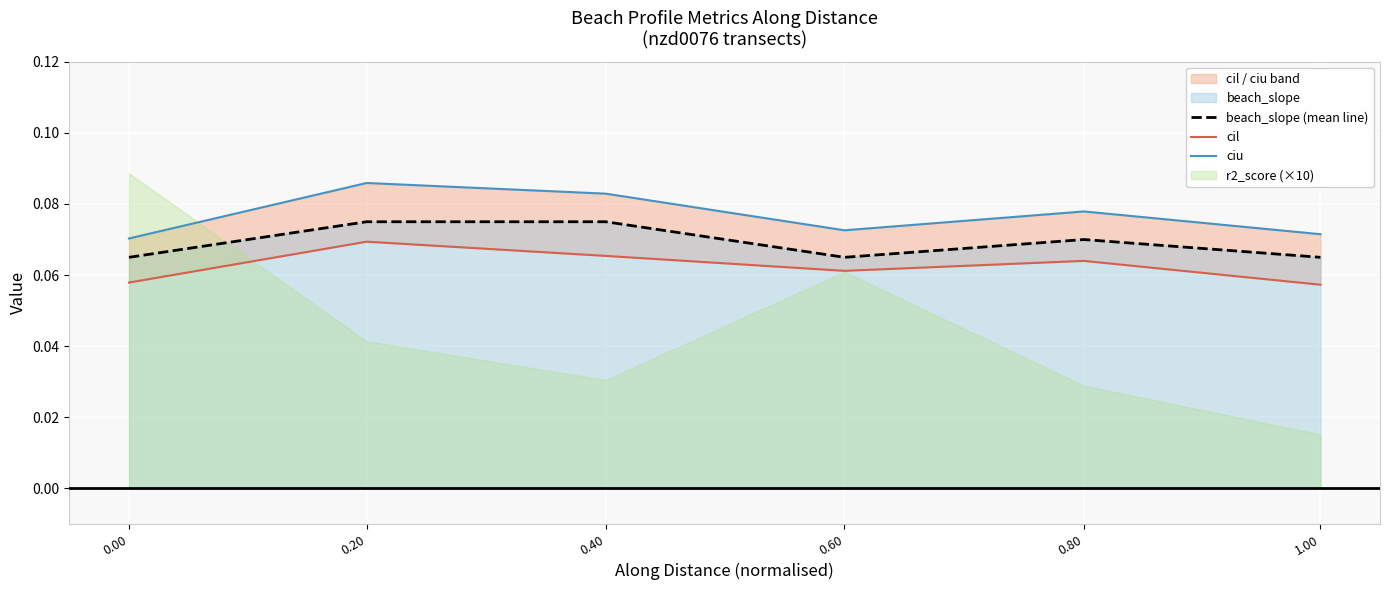

Reading right to left, extract all data points from this chart.

beach_slope (mean line): 0.1	0.1	0.1	0.1	0.1	0.1
cil: 0.1	0.1	0.1	0.1	0.1	0.1
ciu: 0.1	0.1	0.1	0.1	0.1	0.1